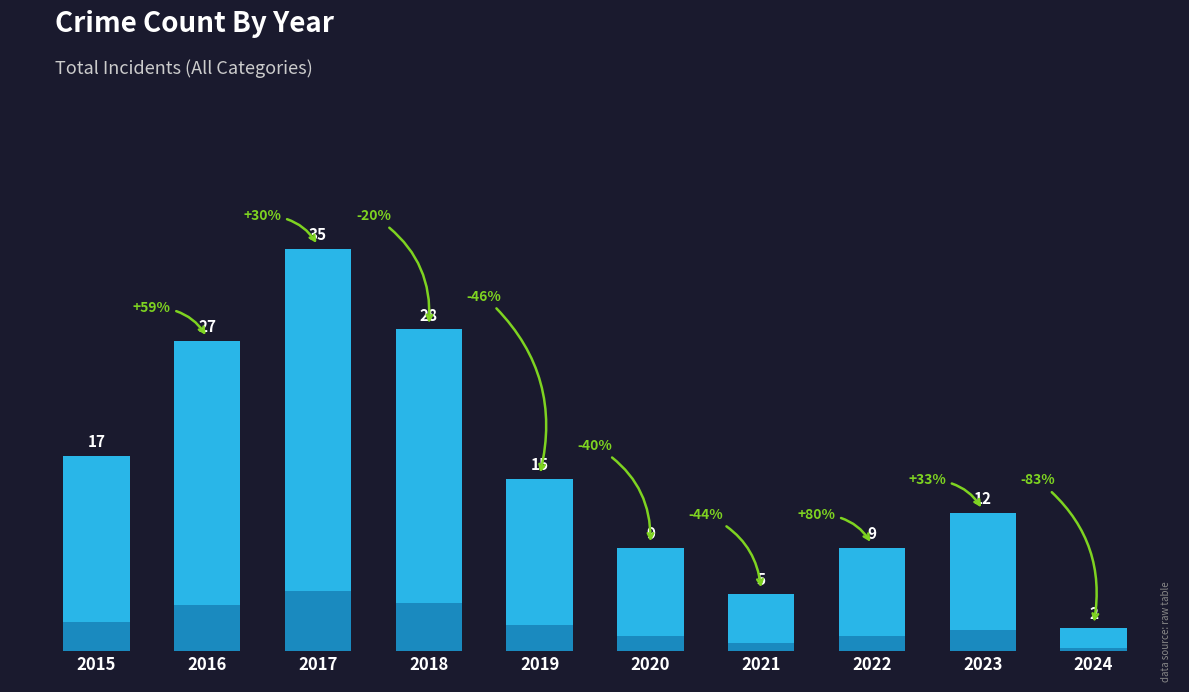

At which label does the data first exceed 15?

2015